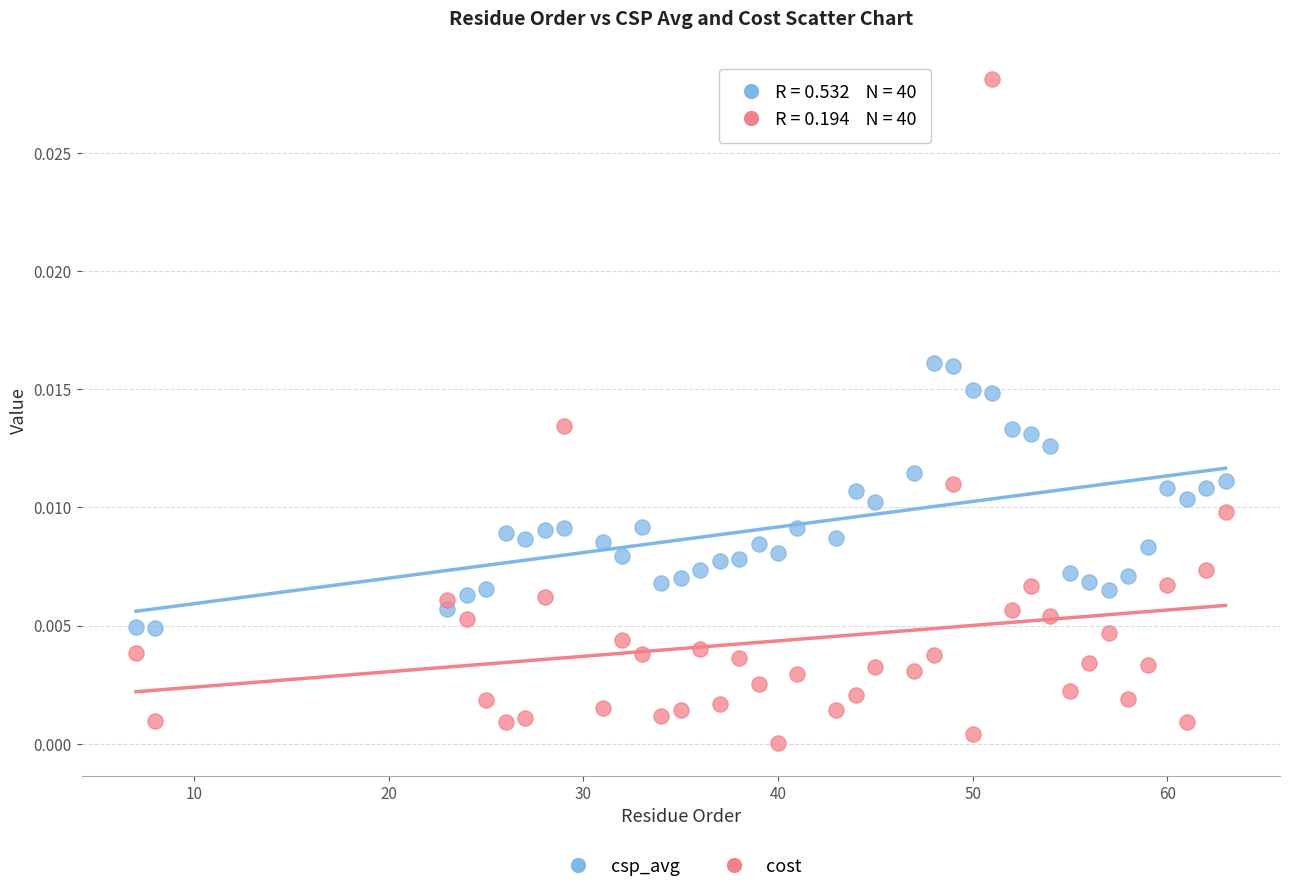

Which series has the largest Y range (max minus min)?

cost